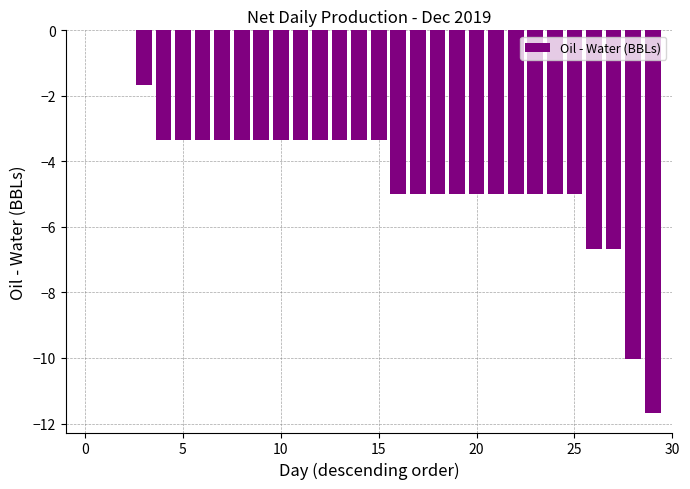

What is the average value?

-4.2